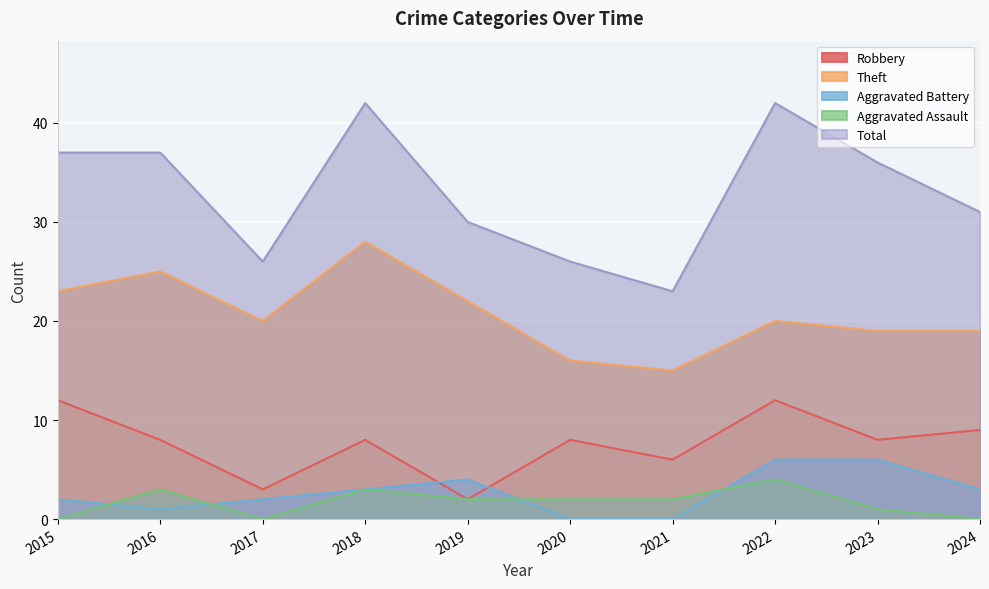

How many lines are shown in the chart?

5